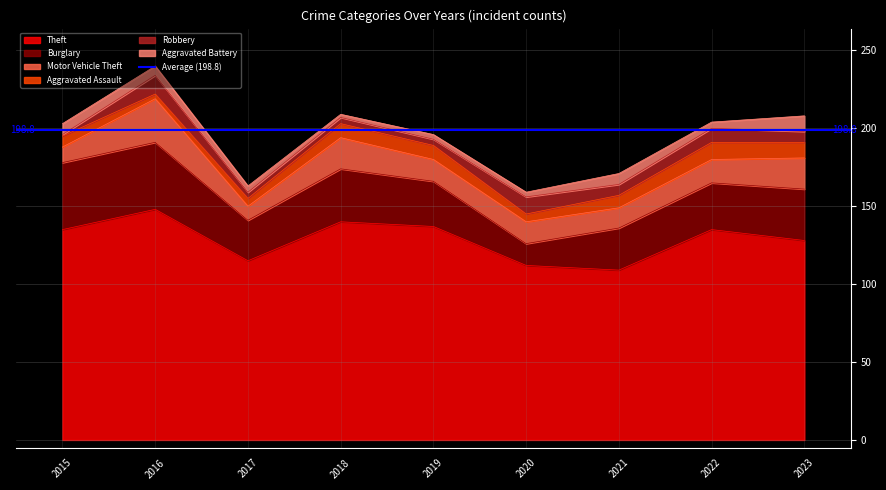

Reading left to right, transcribe all the data shown in this chart.

Theft: 2015=135	2016=148	2017=115	2018=140	2019=137	2020=112	2021=109	2022=135	2023=128
Burglary: 2015=43	2016=43	2017=26	2018=34	2019=29	2020=14	2021=27	2022=30	2023=33
Motor Vehicle Theft: 2015=10	2016=28	2017=9	2018=20	2019=14	2020=14	2021=13	2022=15	2023=20
Aggravated Assault: 2015=7	2016=3	2017=5	2018=9	2019=9	2020=5	2021=8	2022=11	2023=10
Robbery: 2015=1	2016=12	2017=4	2018=4	2019=4	2020=11	2021=7	2022=9	2023=7
Aggravated Battery: 2015=7	2016=6	2017=4	2018=2	2019=3	2020=3	2021=7	2022=4	2023=10